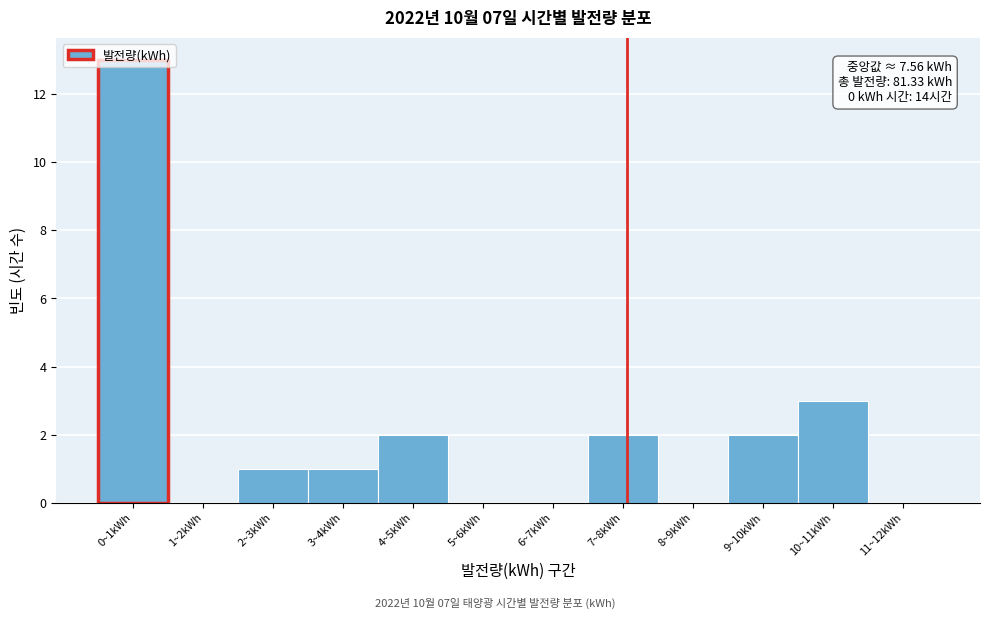

What is the greatest value displayed?

13